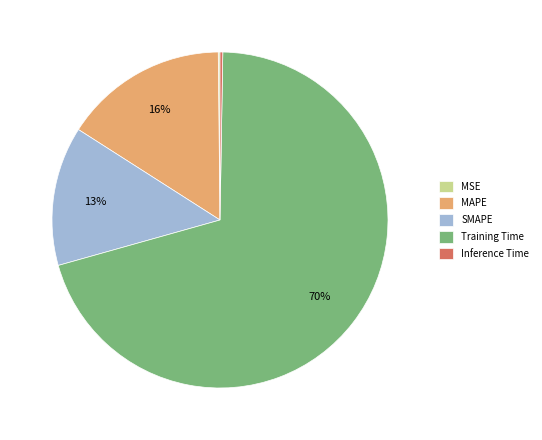

True or false: SMAPE accounts for 13% of the total.

True